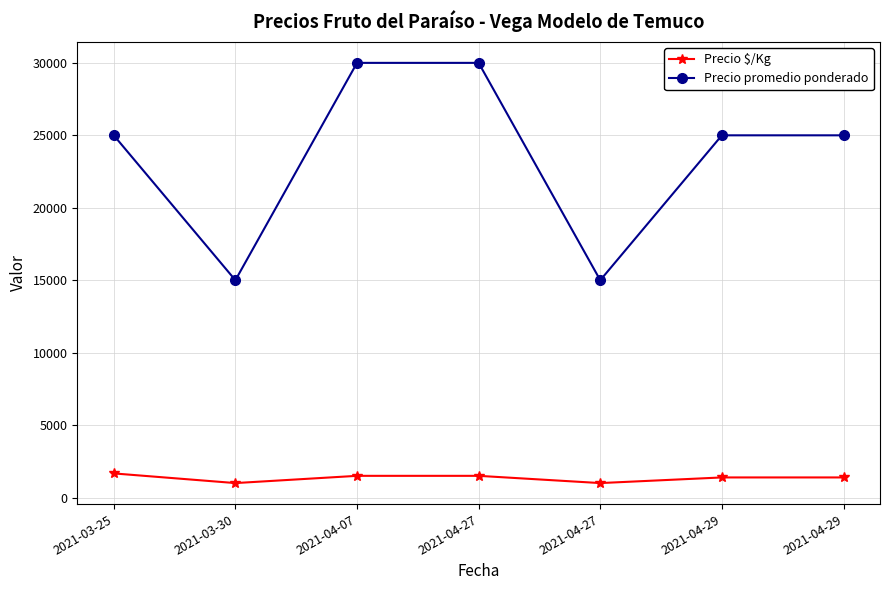

Reading left to right, extract all data points from this chart.

Precio $/Kg: 1667	1000	1500	1500	1000	1389	1389
Precio promedio ponderado: 25000	15000	30000	30000	15000	25000	25000